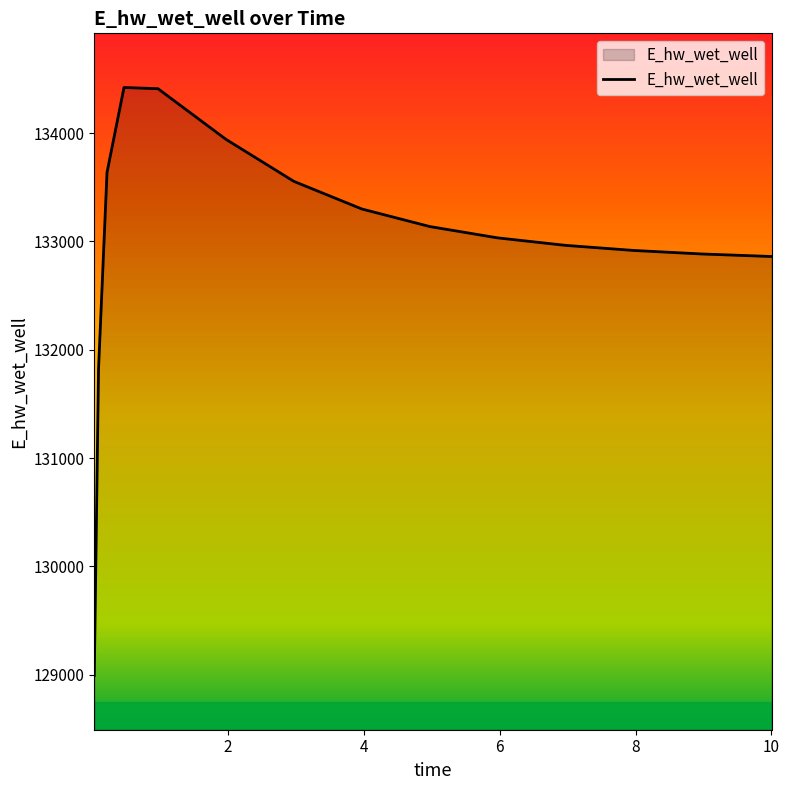

What is the smallest value displayed?

128992.8